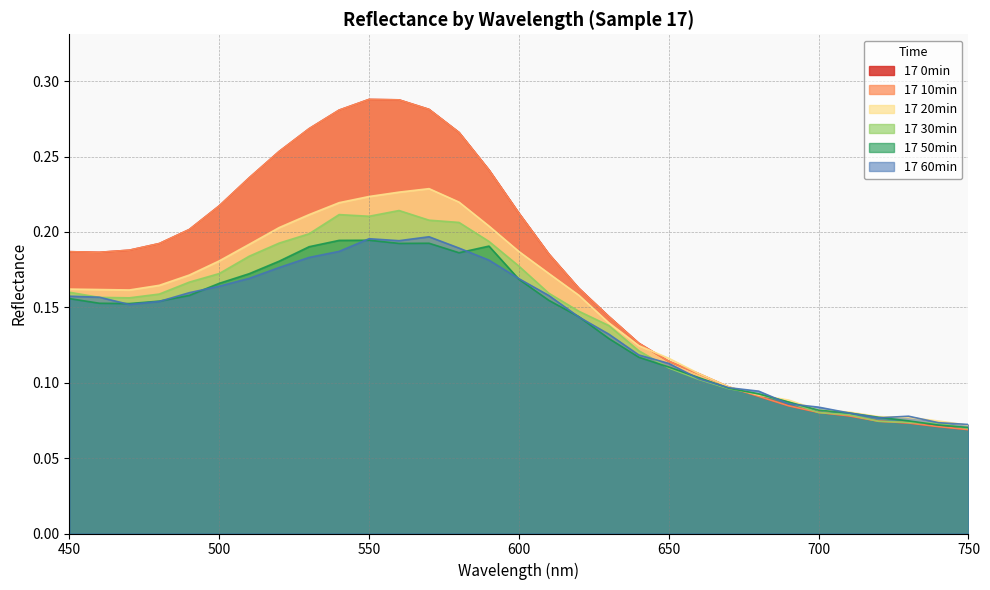

At which category is the sum across all series the highest?

560